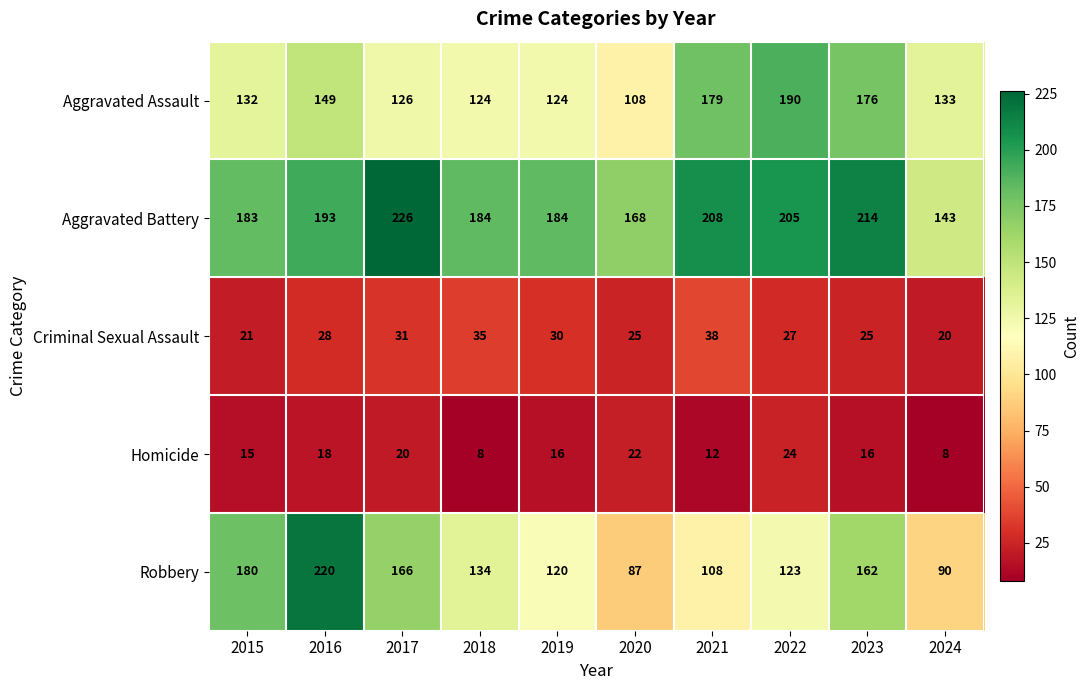

Which category has the highest value in the Aggravated Assault series?

2022